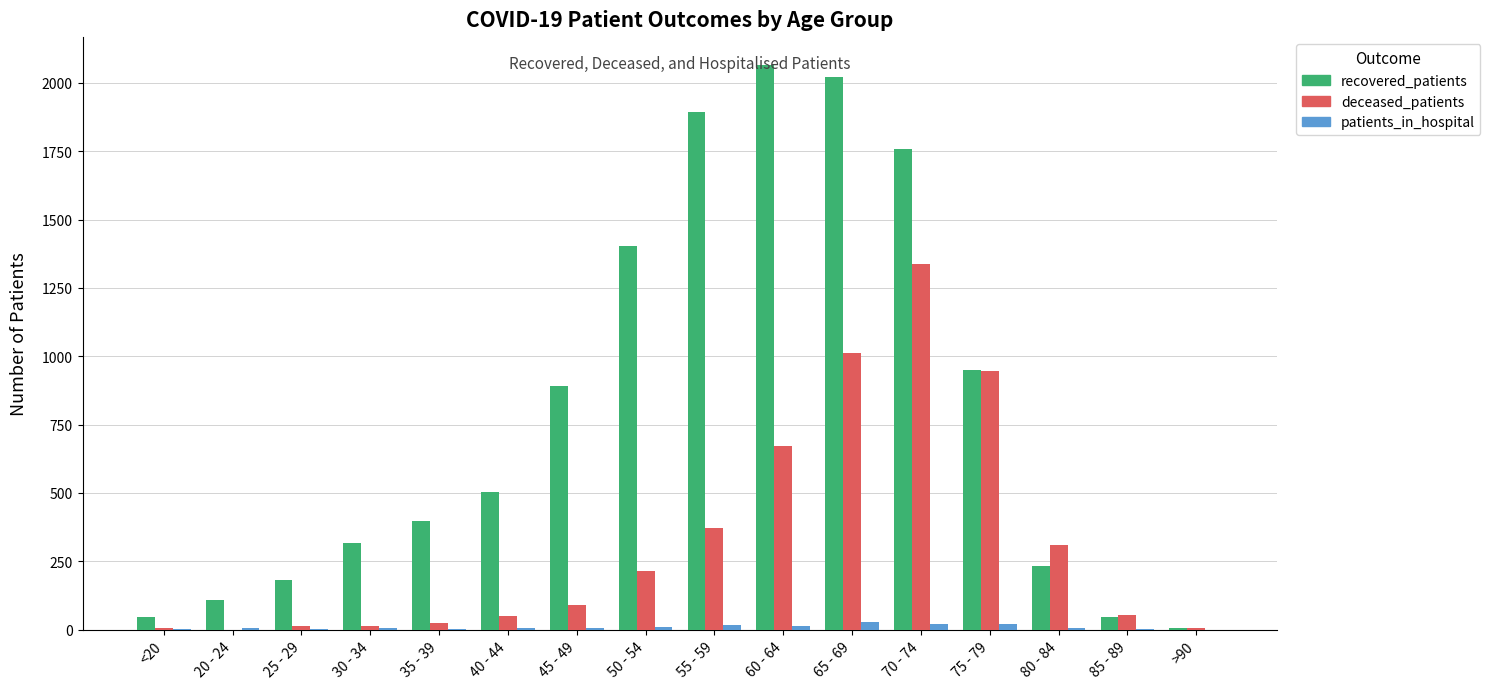

Between 60 - 64 and 70 - 74, which series saw the biggest shift?

deceased_patients